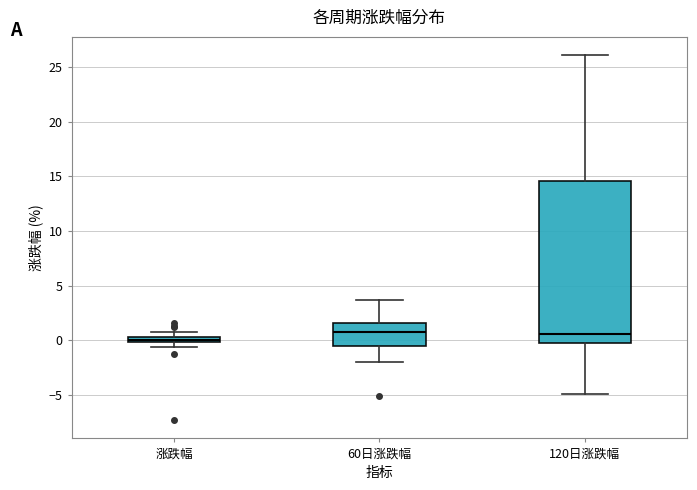

Comparing the boxes themselves (not the whiskers), which one is the tallest?

120日涨跌幅